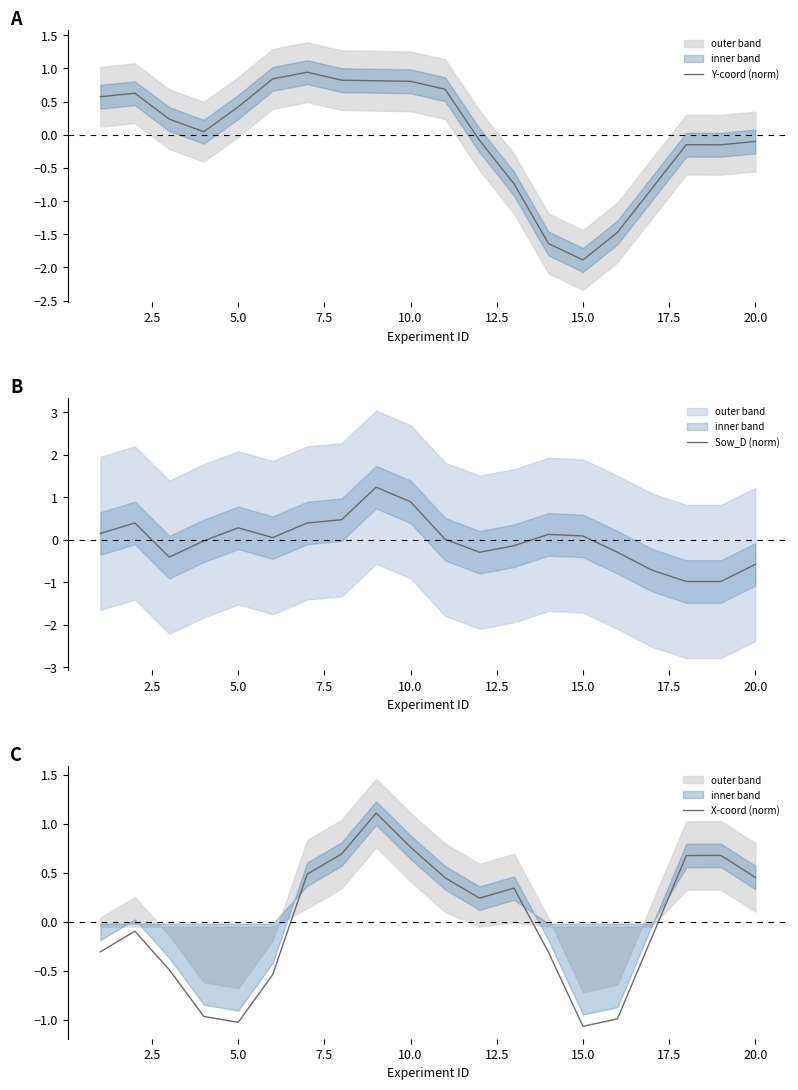

Is it true that Y-coord (norm) equals 0.8 at 10.0?

True